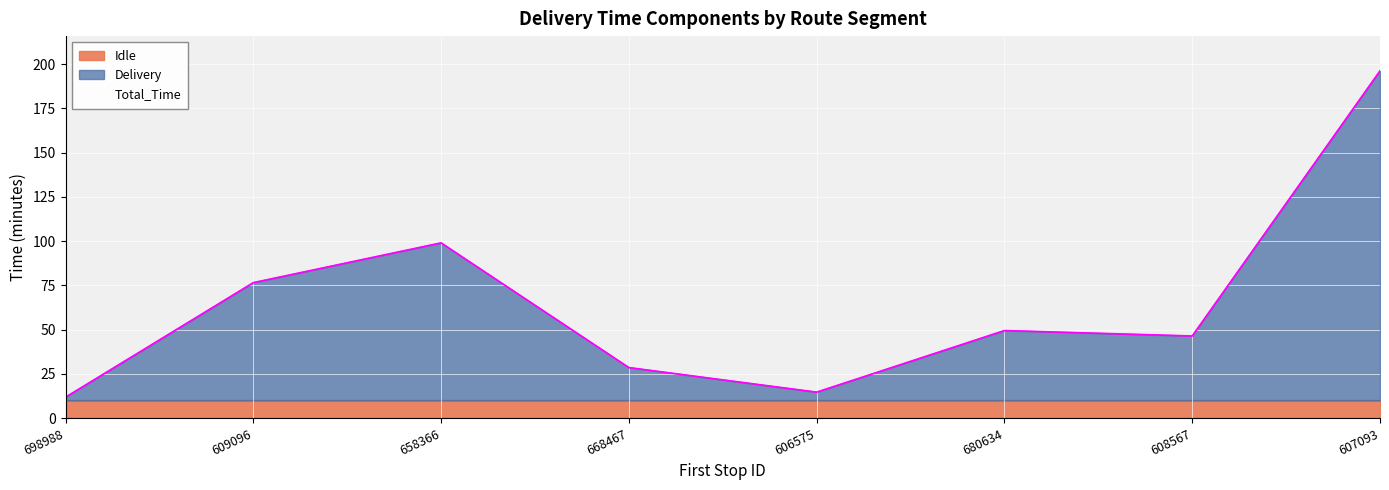

Count the number of categories in the chart.

8